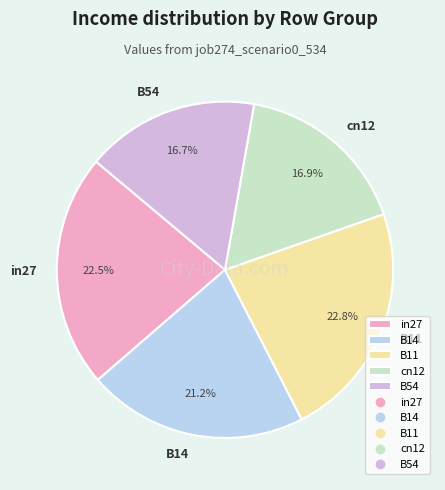

Which has a higher value, B11 or B54?

B11